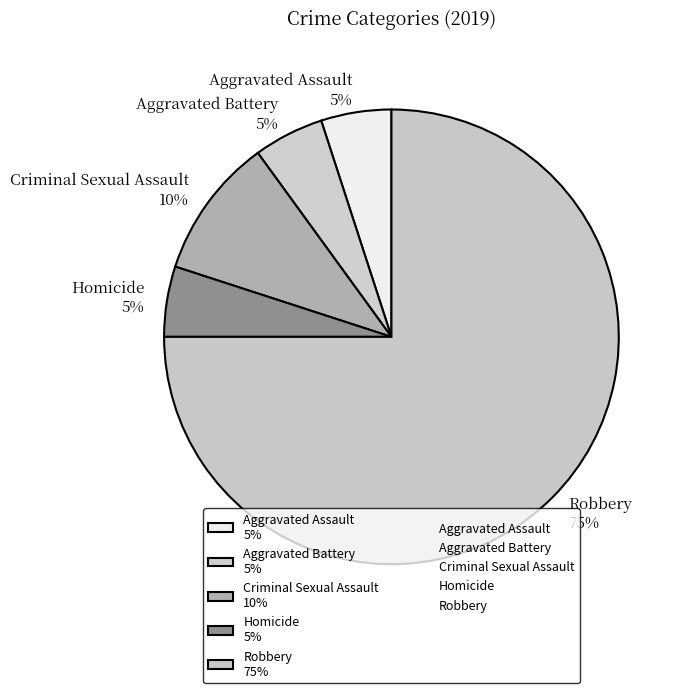

To the nearest percent, what portion does Homicide 5% represent?

5%